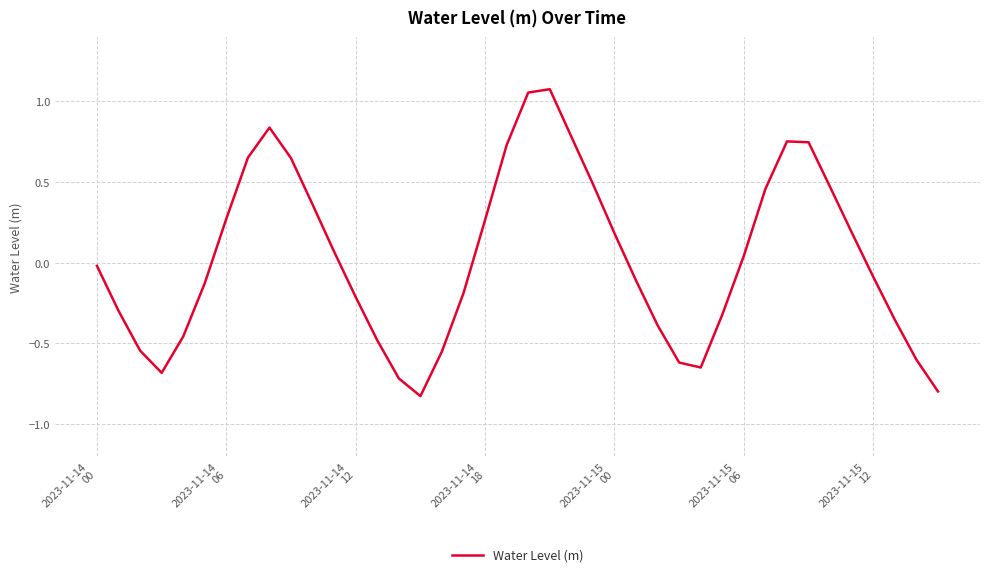

What is the sum of all values?

1.0